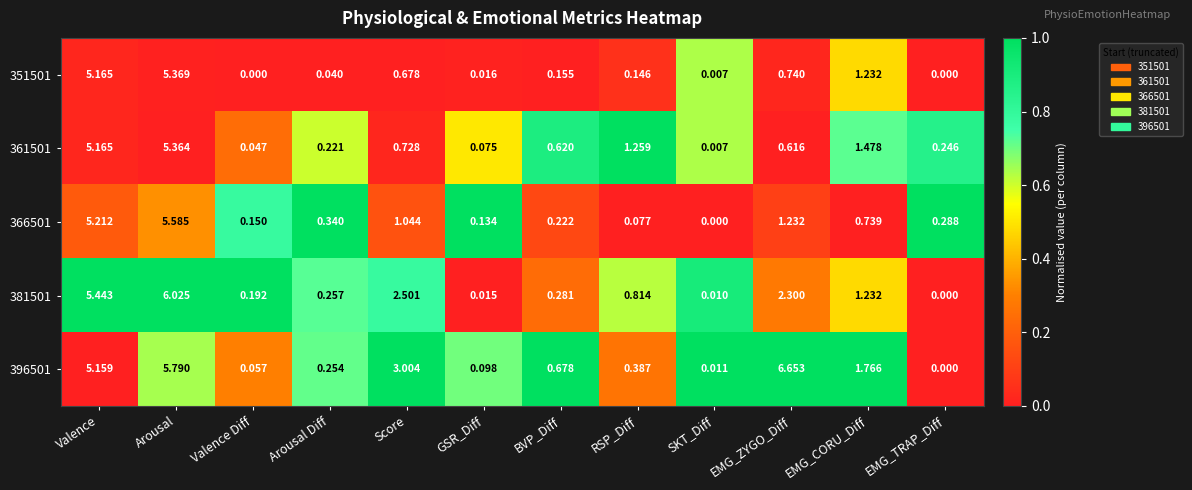

How many series are shown in this chart?

5